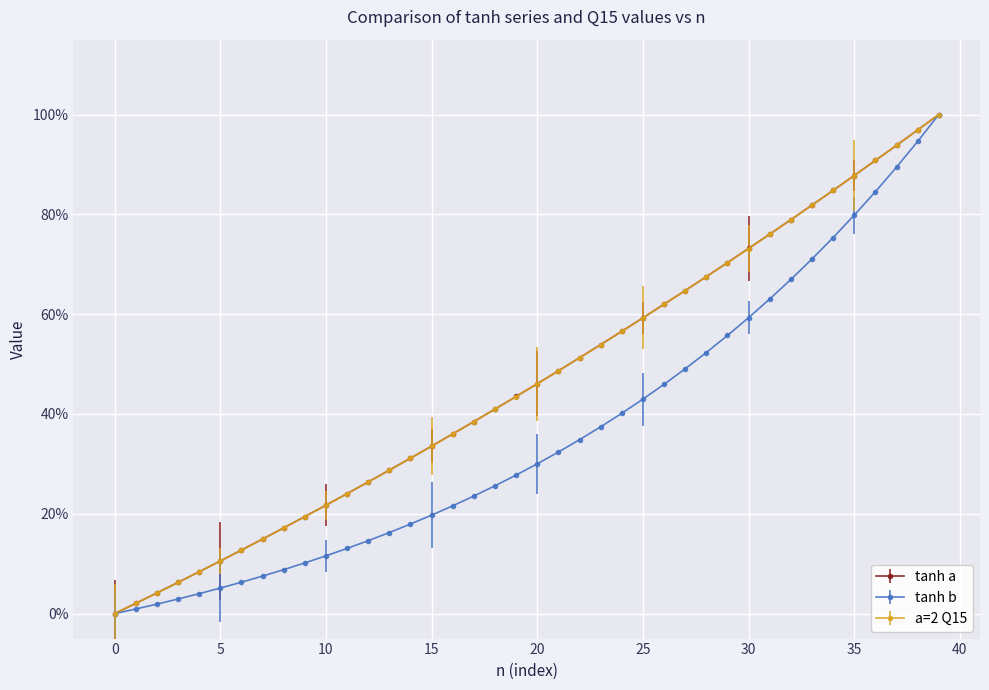

True or false: a=2 Q15 has more than 0 points higher than both neighbors.

False